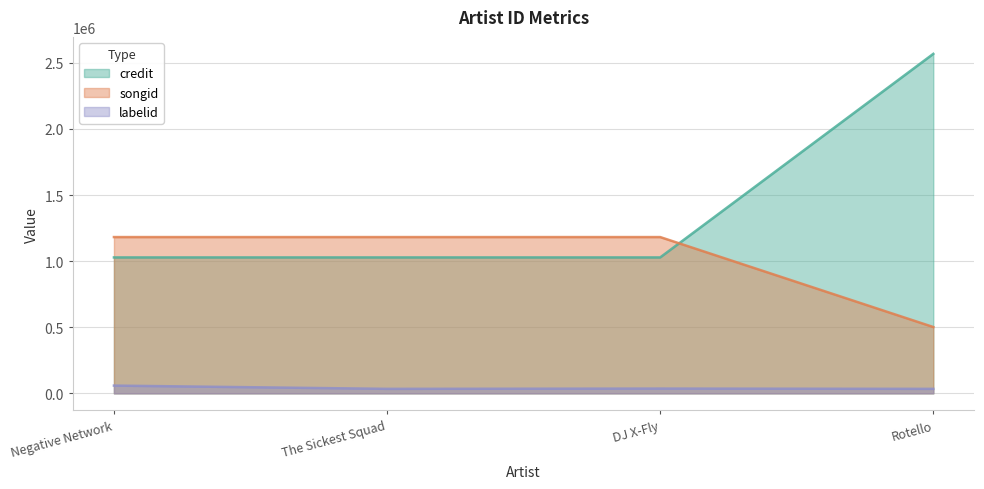

At which category does the chart reach its peak across all series?

Rotello